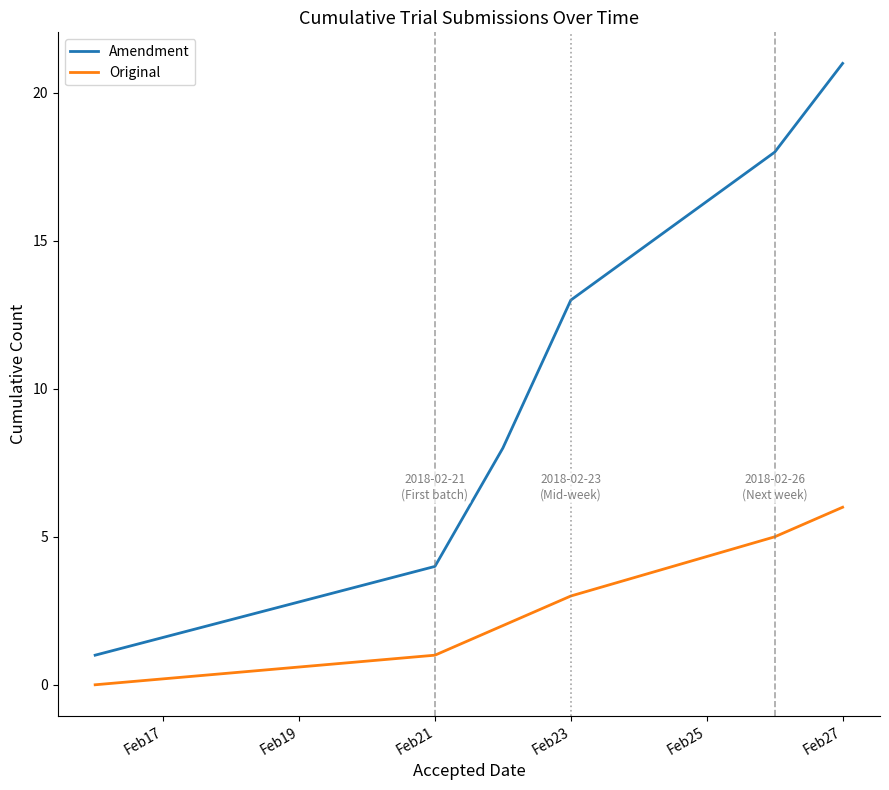

Rank the series by their maximum value, from highest to lowest.

Amendment, Original